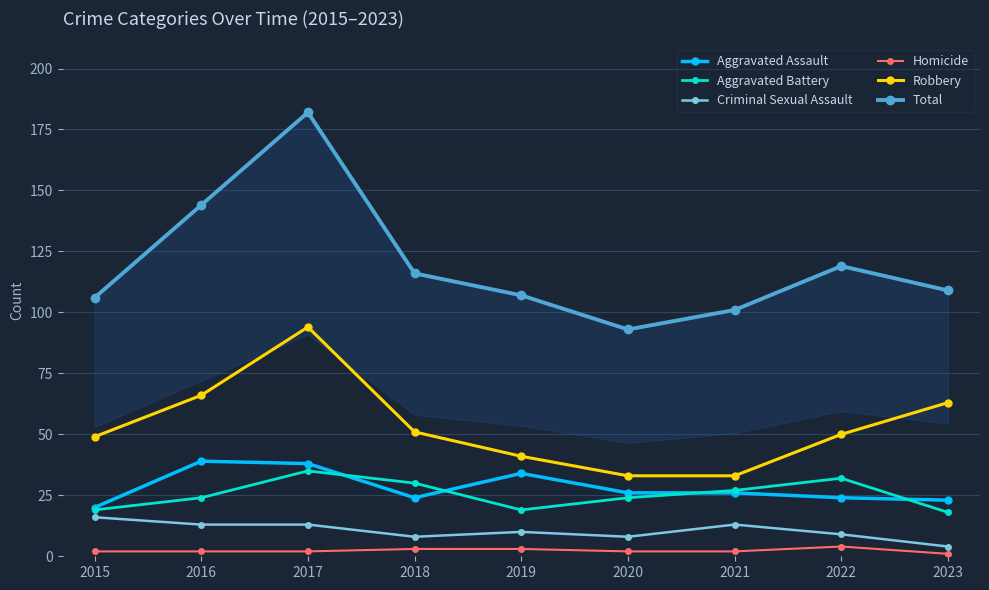

Which category has the lowest value across all series?

2023